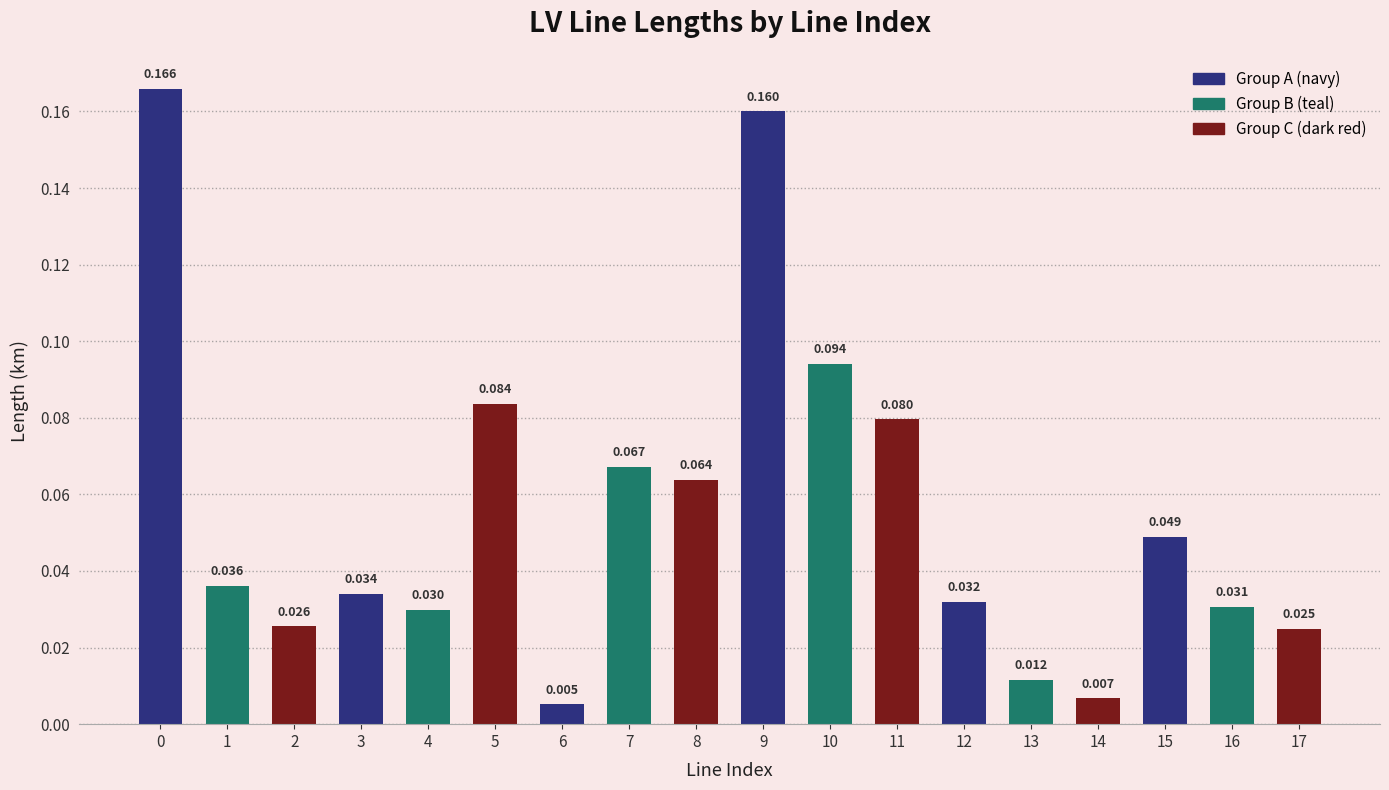

The value at 0 is 0.2. True or false?

True